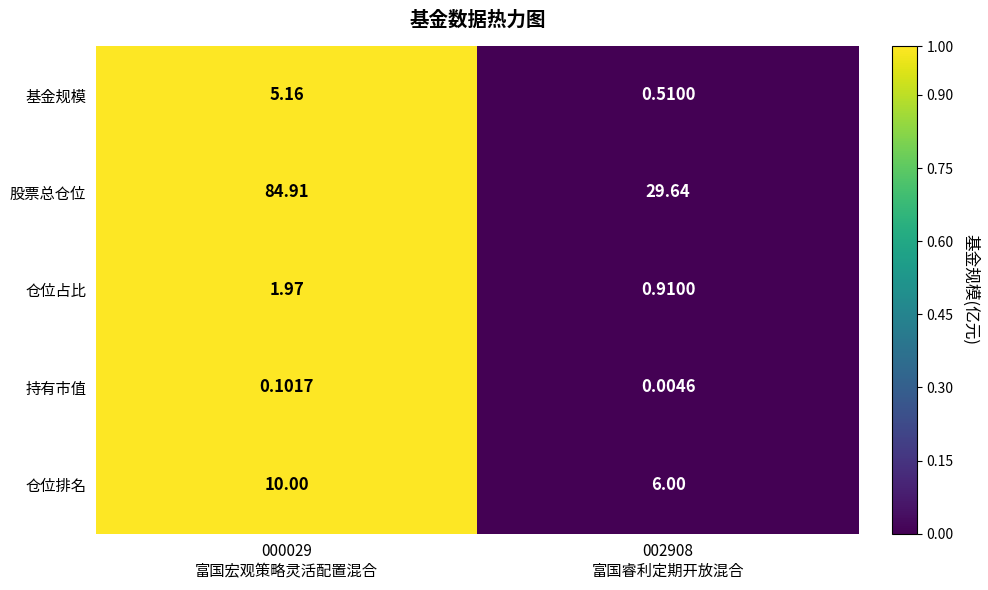

List the series in order of their peak value, lowest first.

持有市值, 仓位占比, 基金规模, 仓位排名, 股票总仓位